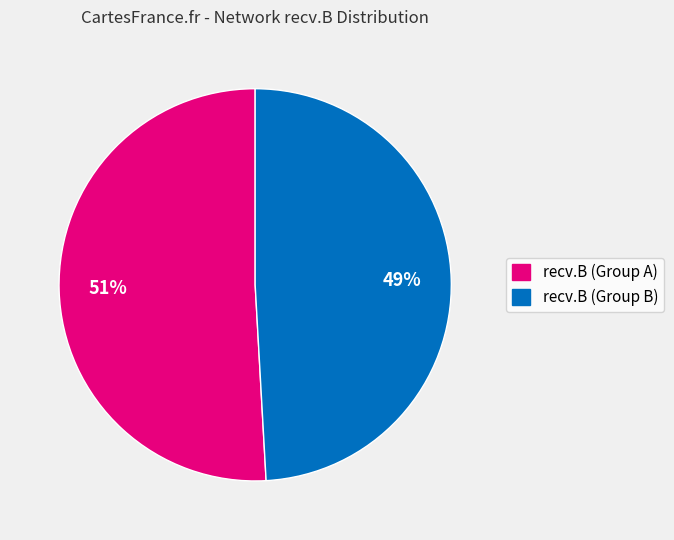

To the nearest percent, what is the average slice percentage?

50%